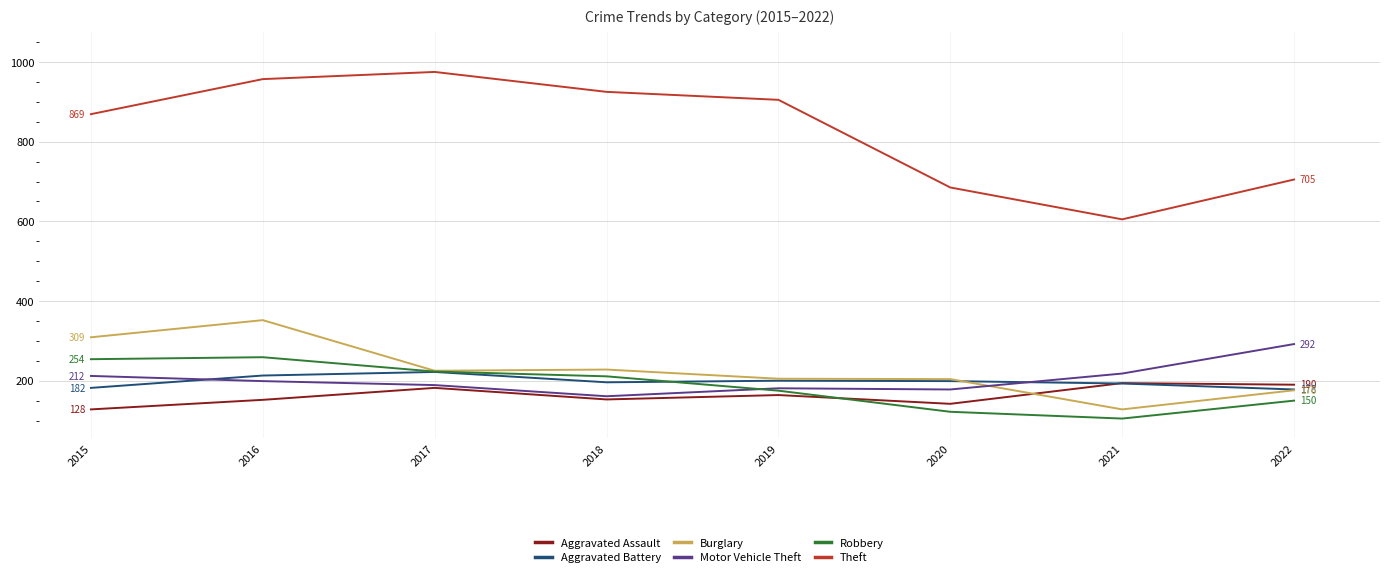

What is the total value across all series at 2021?

1443